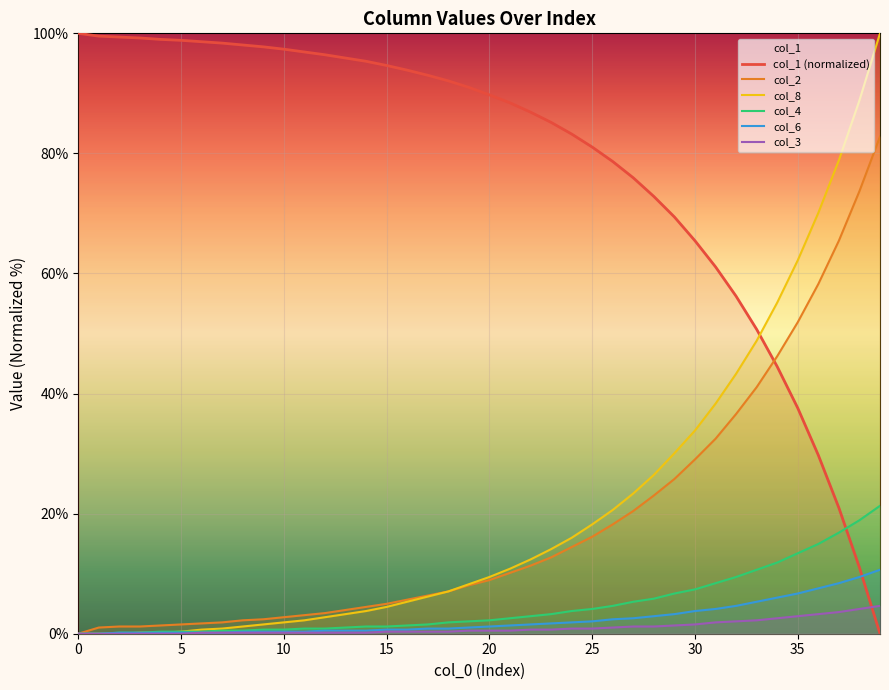

What is the label of the 26th point from the left?

25